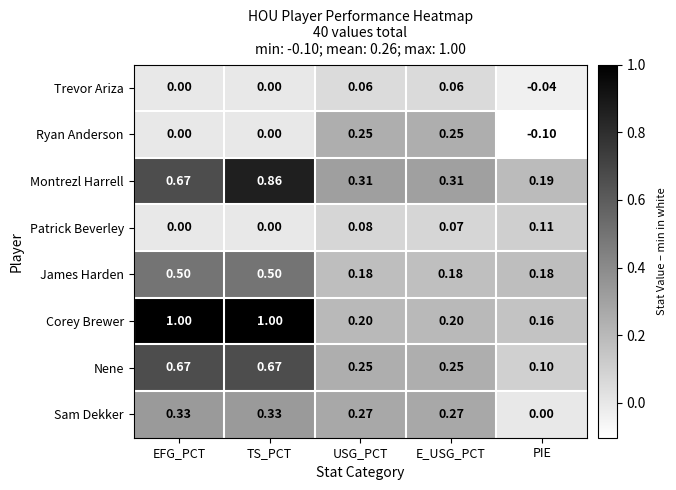

Which series changed the most between USG_PCT and E_USG_PCT?

Patrick Beverley